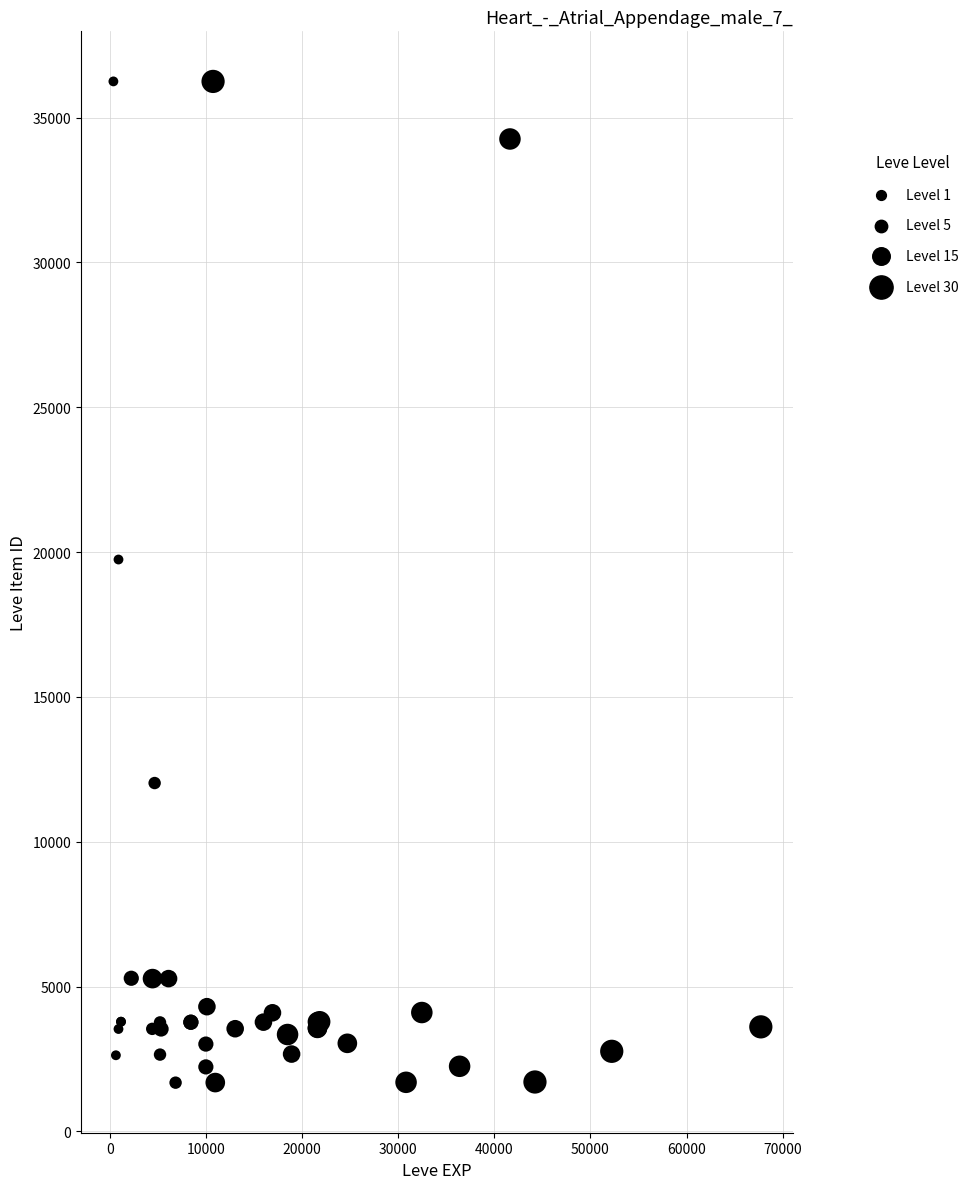

What Y value in the scatter plot is closest to 18967?

19744